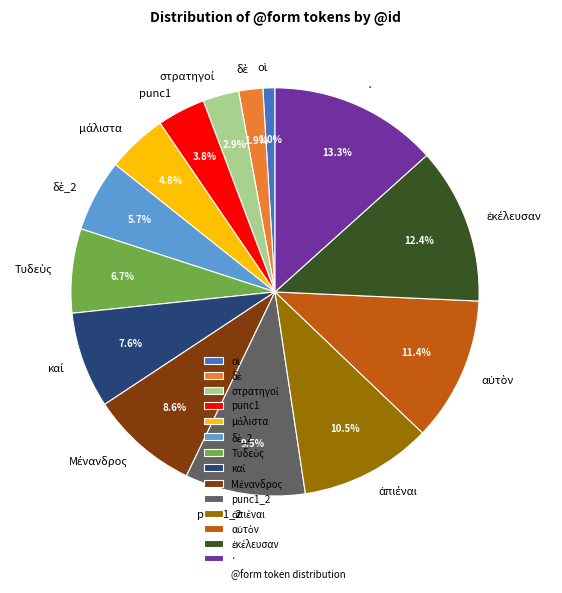

Which category has the biggest portion of the pie?

·